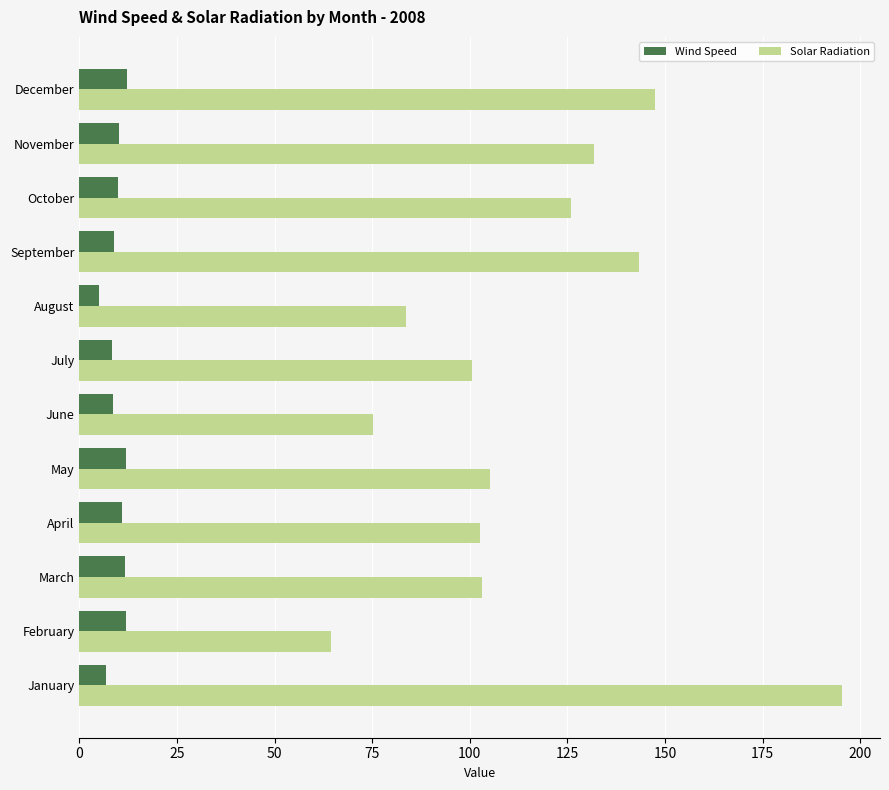

What is the difference between the second highest and second lowest values in the Wind Speed series?

5.0